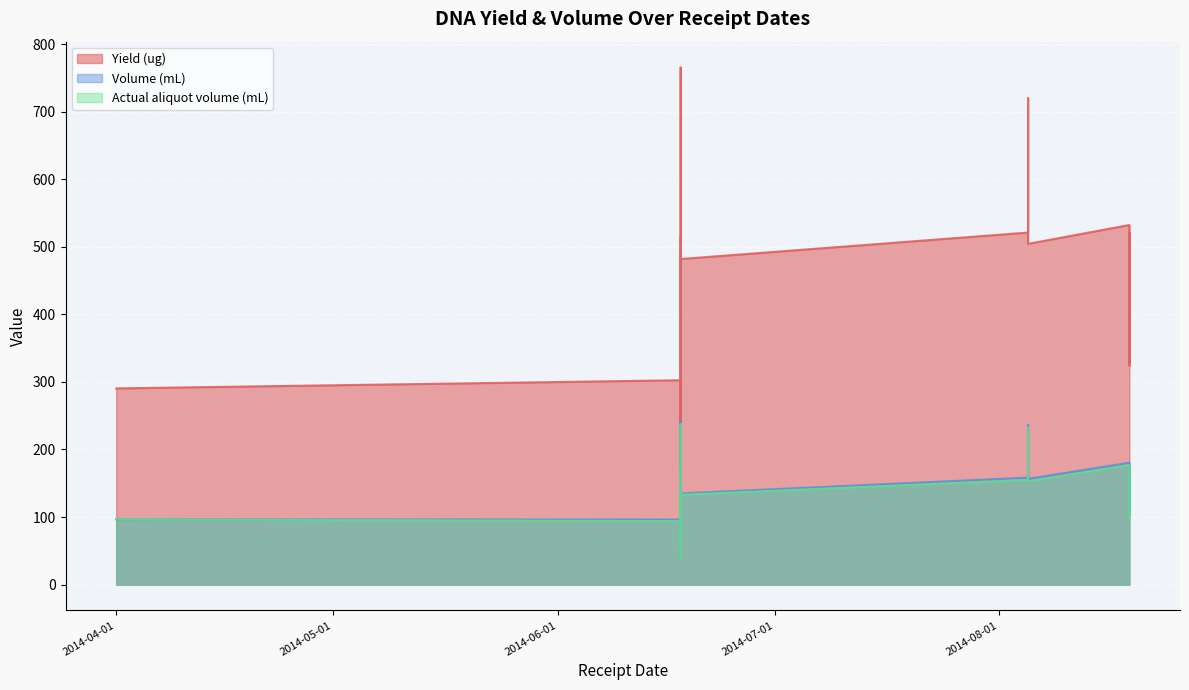

How many values in the Actual aliquot volume (mL) series exceed 133?

14